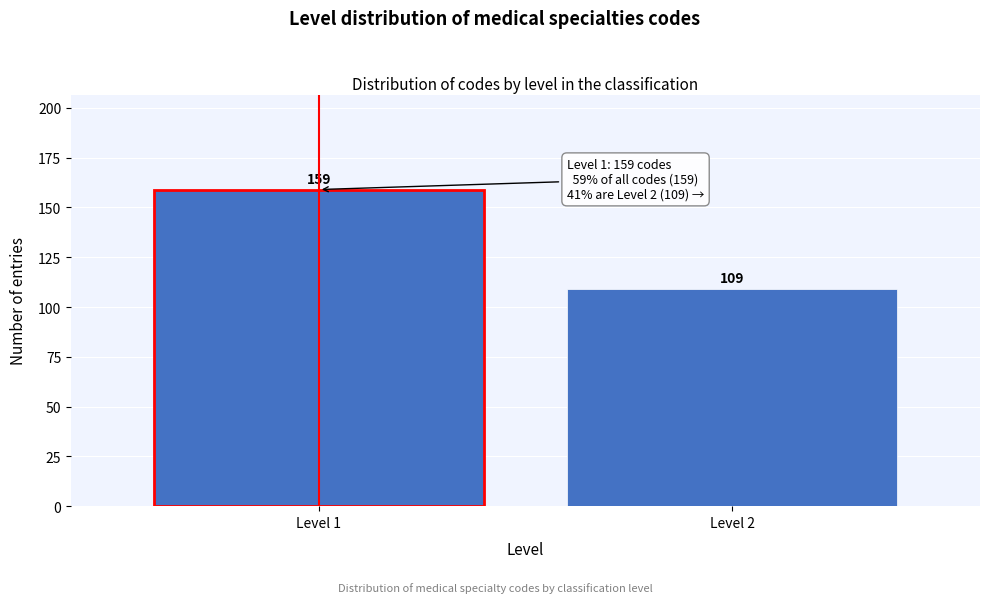

Reading left to right, transcribe all the data shown in this chart.

Level 1=159	Level 2=109